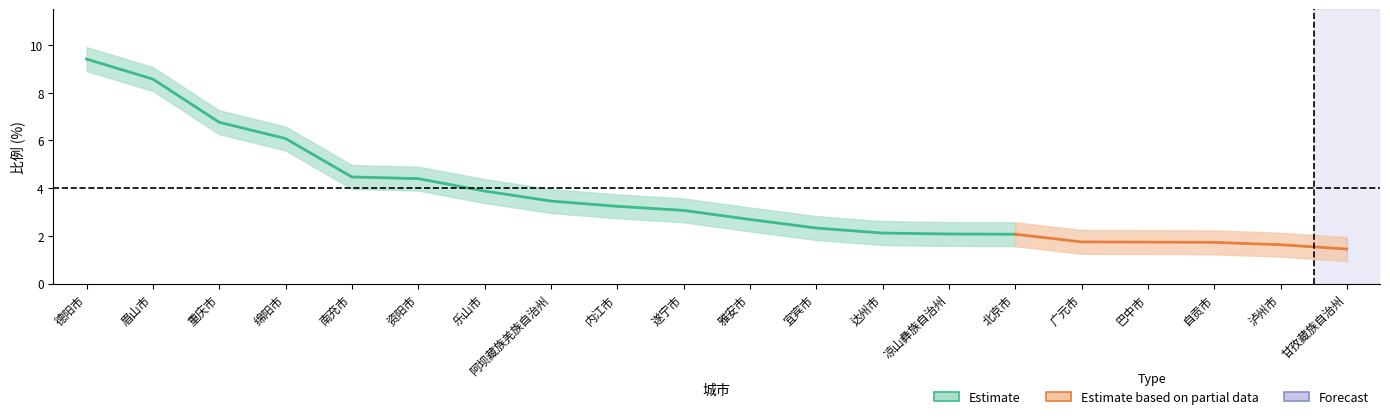

What is the spread (max minus min) of values at 自贡市?

1.0